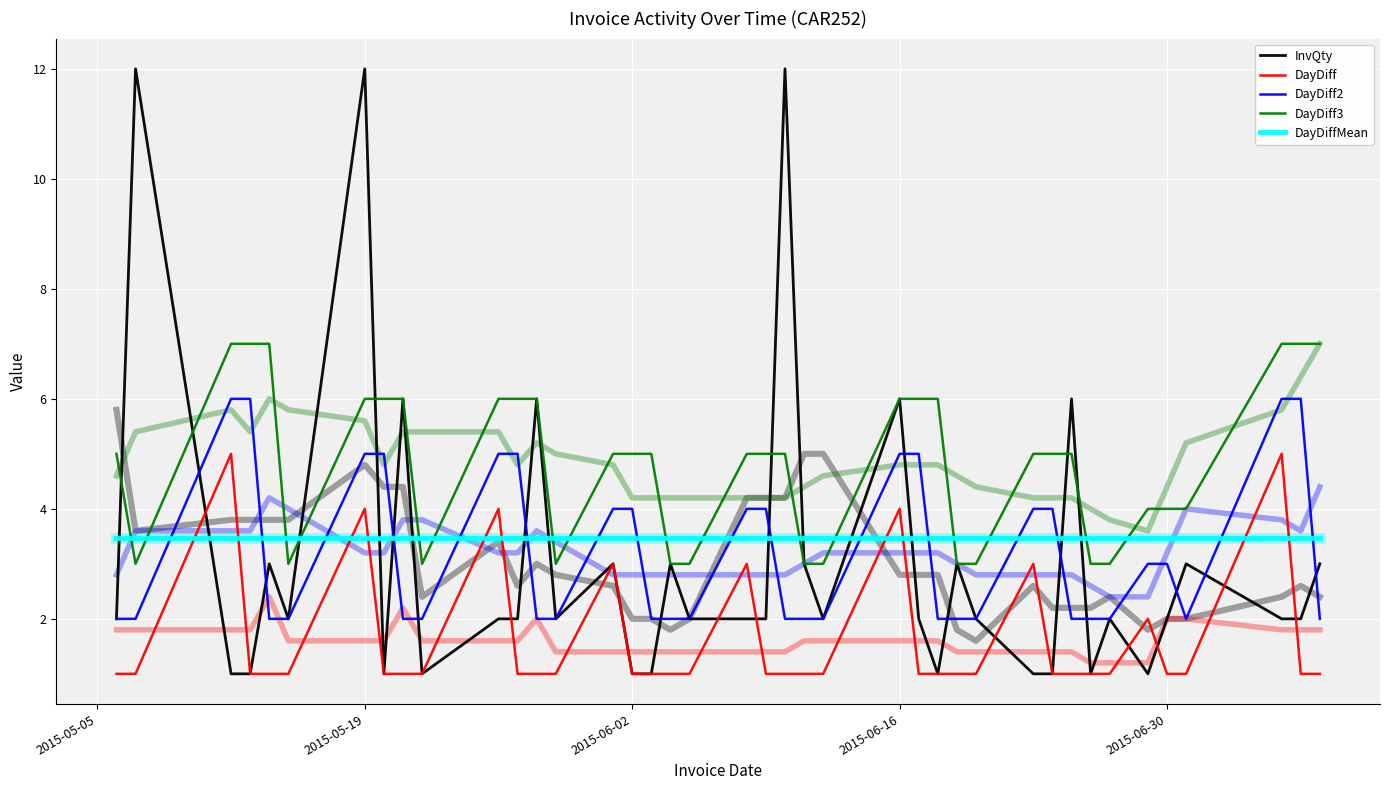

Count the number of data series in this chart.

5